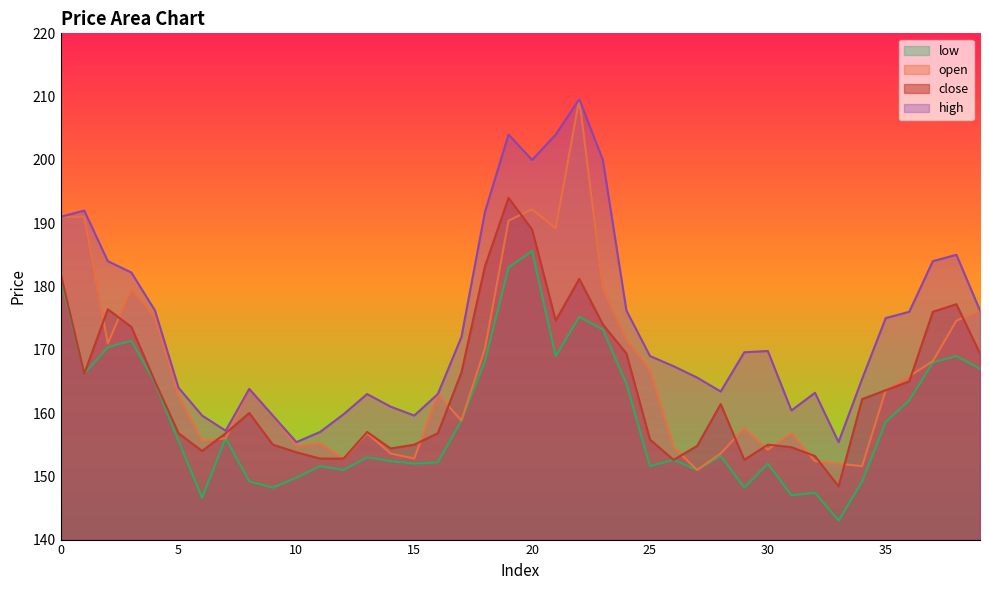

Reading left to right, extract all data points from this chart.

close: 182.0	166.2	176.4	173.6	165.0	156.8	154.0	156.8	160.0	155.0	153.8	152.8	152.8	157.0	154.4	155.0	156.8	166.4	183.2	194.0	189.0	174.6	181.2	174.0	169.4	155.8	152.6	154.8	161.4	152.6	155.0	154.6	153.2	148.4	162.2	163.6	165.0	176.0	177.2	169.4
high: 191.0	192.0	184.0	182.2	176.2	164.0	159.6	157.2	163.8	159.6	155.4	157.0	159.8	163.0	161.0	159.6	163.0	172.0	191.8	204.0	200.0	204.0	209.6	200.0	176.2	169.0	167.4	165.6	163.4	169.6	169.8	160.4	163.2	155.4	165.4	175.0	176.0	184.0	185.0	176.2
low: 181.2	166.2	170.4	171.4	164.8	155.6	146.6	156.0	149.2	148.2	149.8	151.6	151.0	153.0	152.4	152.0	152.2	158.8	168.2	183.0	185.6	169.0	175.2	173.2	164.6	151.6	152.6	151.0	153.2	148.2	152.0	147.0	147.4	143.0	149.2	158.6	162.0	168.0	169.0	167.0
open: 191.0	191.0	171.0	179.6	175.2	162.8	155.6	156.0	163.8	159.6	154.8	155.2	152.8	156.8	153.6	152.8	163.0	158.8	170.2	190.4	192.2	189.2	209.6	179.8	171.6	166.8	154.6	151.0	153.6	157.6	154.2	156.8	152.4	152.0	151.6	163.6	165.8	168.2	174.6	176.2